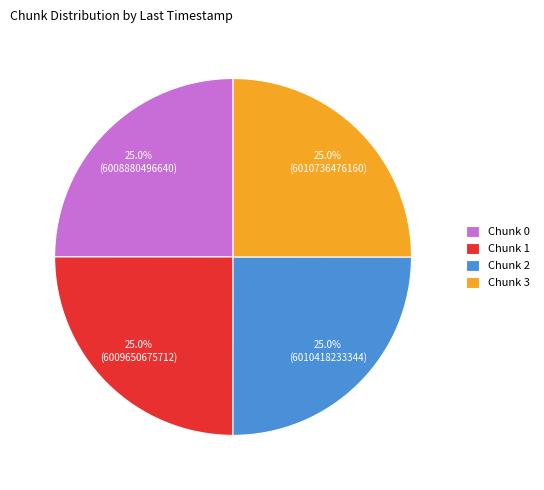

How many segments does this pie chart have?

4